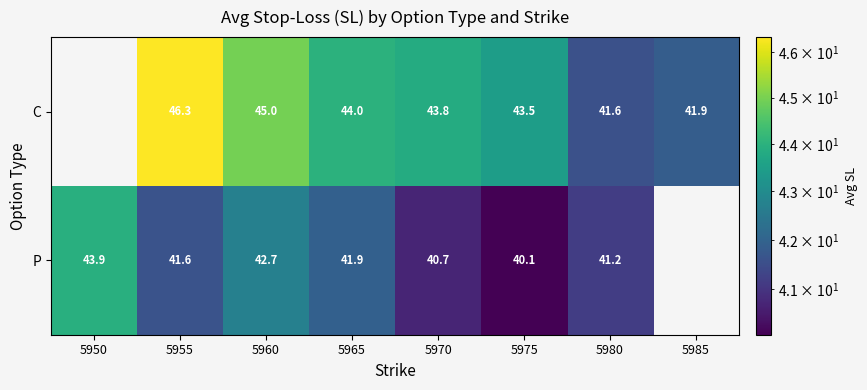

Is the value of P at 5950 greater than the value of C at 5960?

No